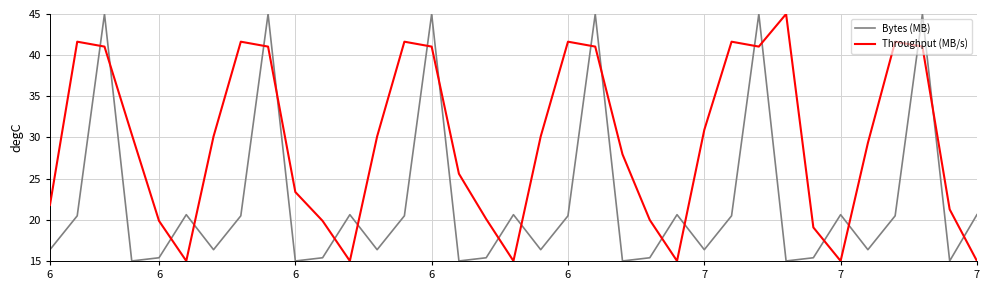

How many intersections are there between Throughput (MB/s) and Bytes (MB)?

23